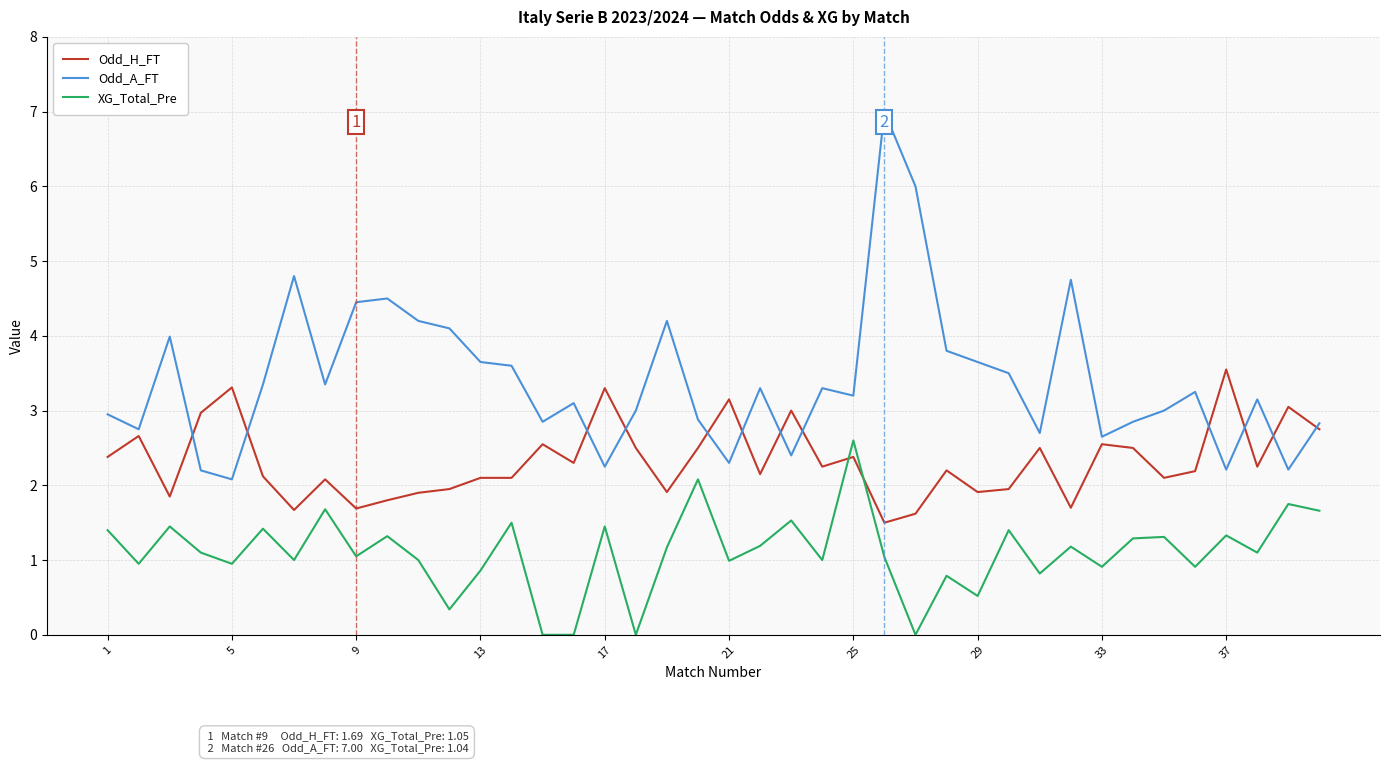

Which series has the largest total across all categories?

Odd_A_FT